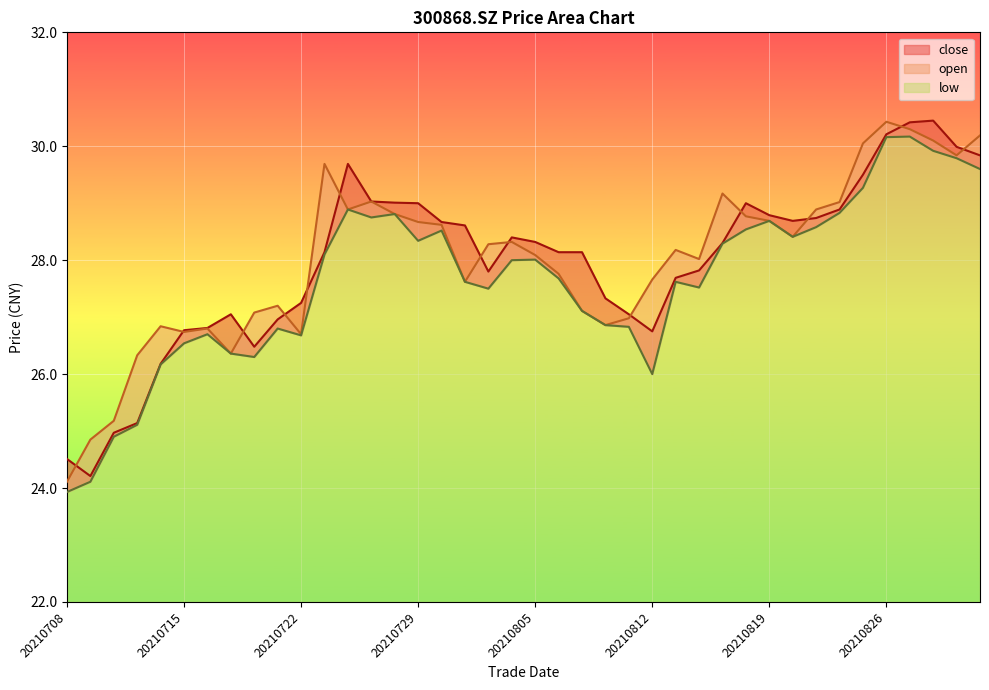

The close series shows 30.2 at 20210826. True or false?

True